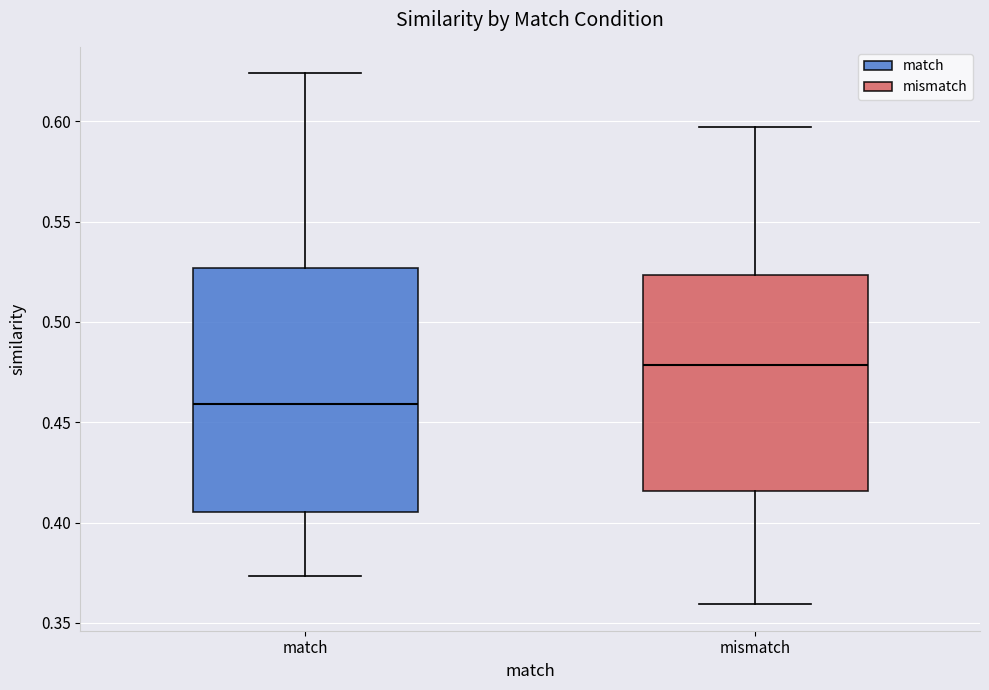

Which box's median line is the lowest?

match